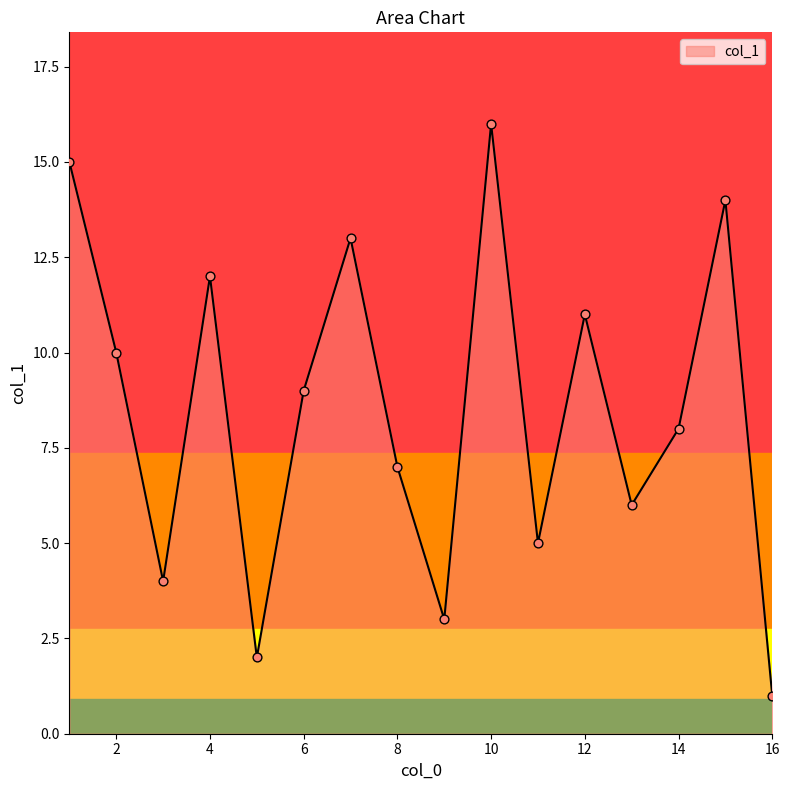

What is the difference between the maximum and minimum values?

15